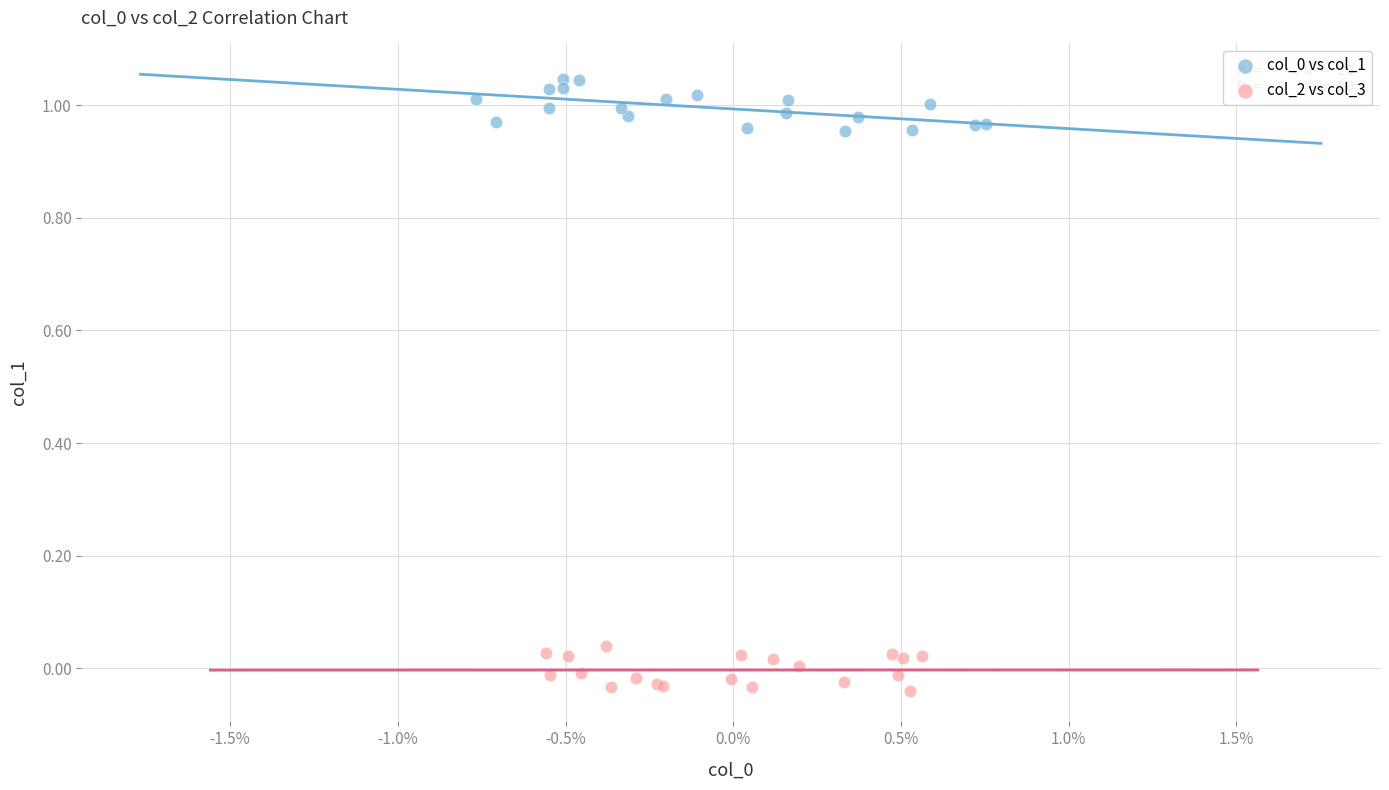

Which series reaches the minimum Y coordinate?

col_2 vs col_3